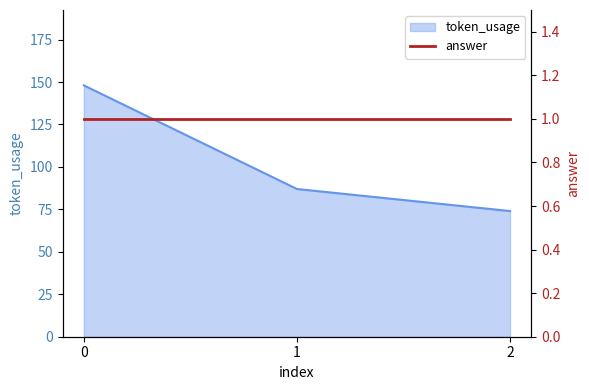

The value at 2 is 17. True or false?

False